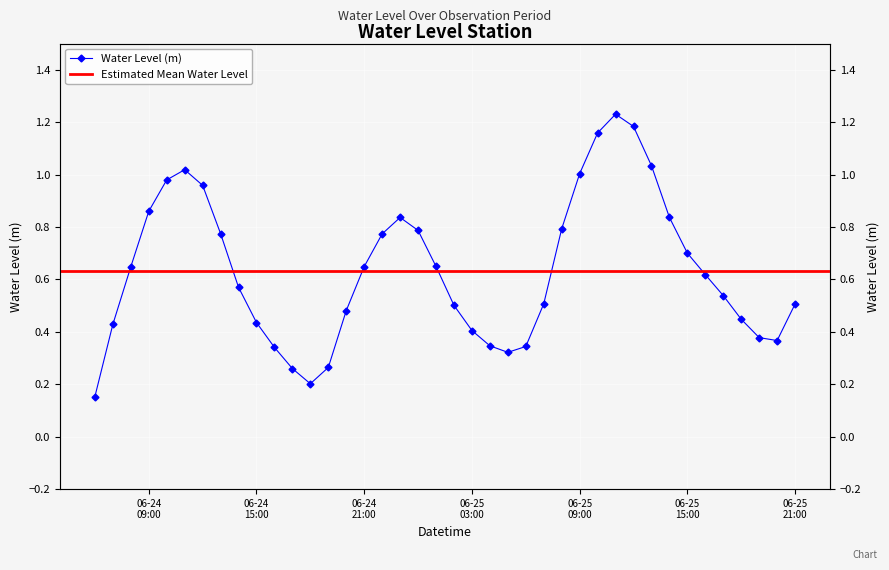

What is the minimum value shown in the chart?

0.2